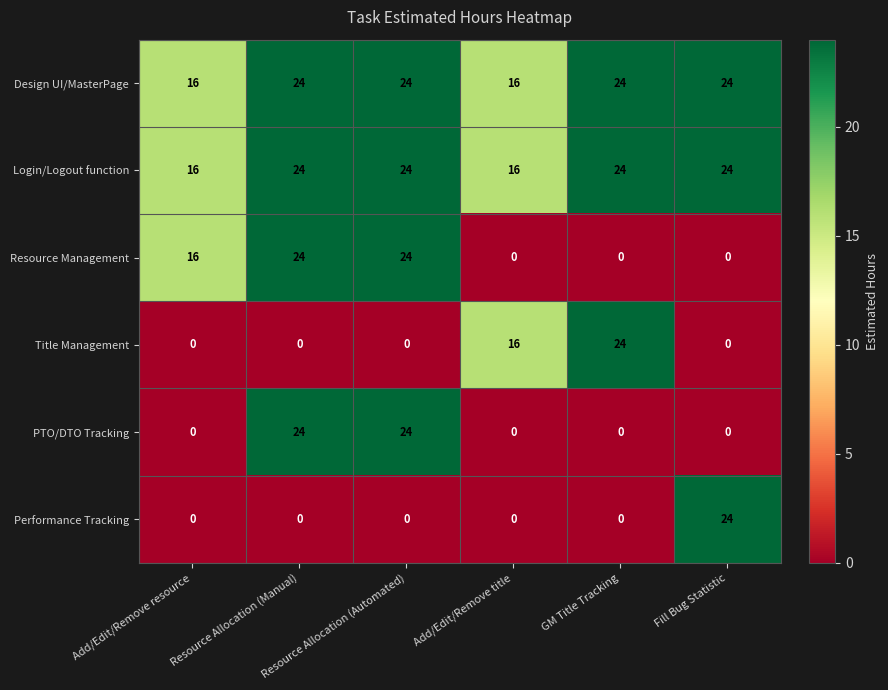

How many Login/Logout function values are between 16 and 24?

6